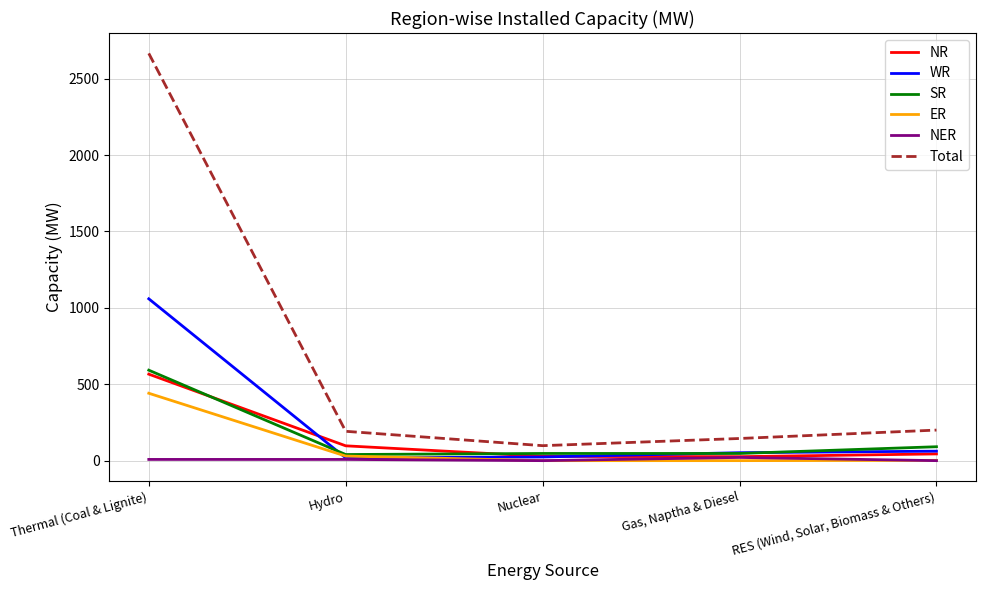

What is the lowest value of the SR series?

40